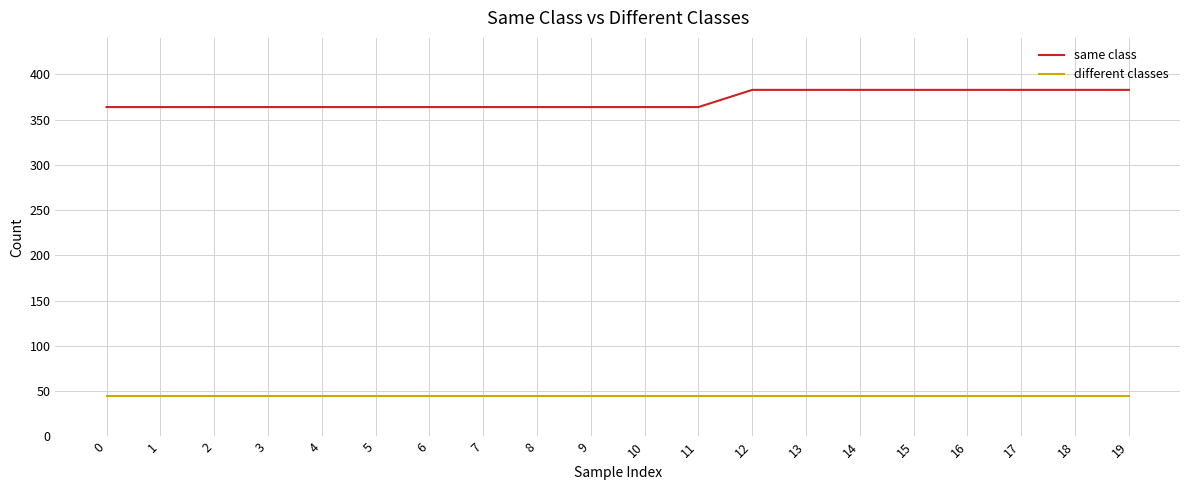

List the series in order of their overall mean, lowest first.

different classes, same class